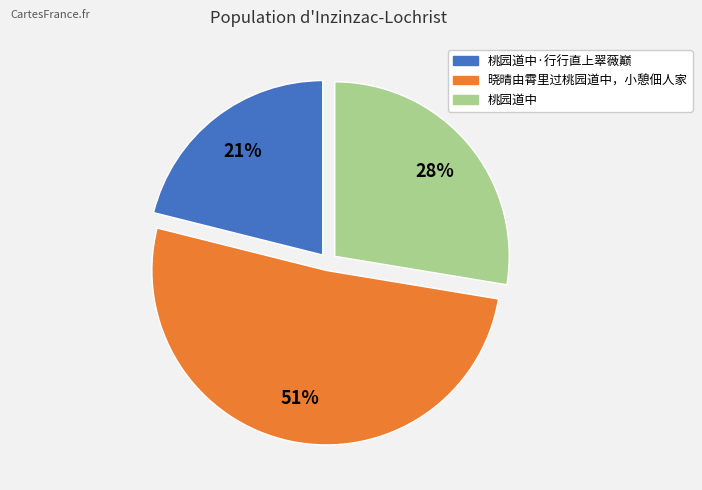

To the nearest percent, what is the average slice percentage?

33%